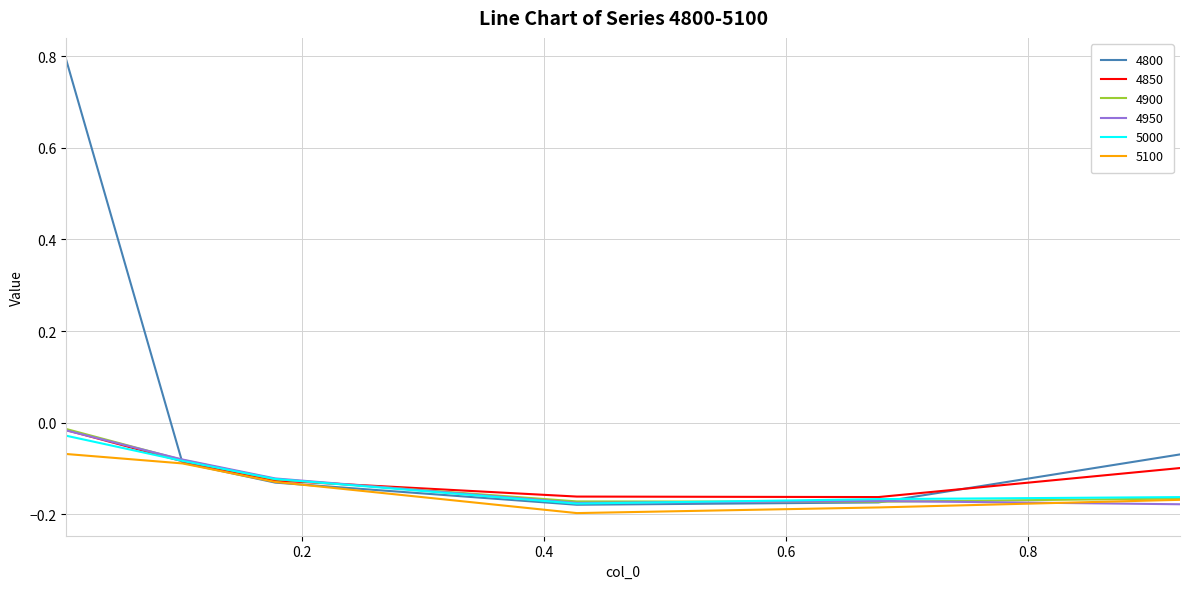

What is the maximum value shown in the chart?

0.8